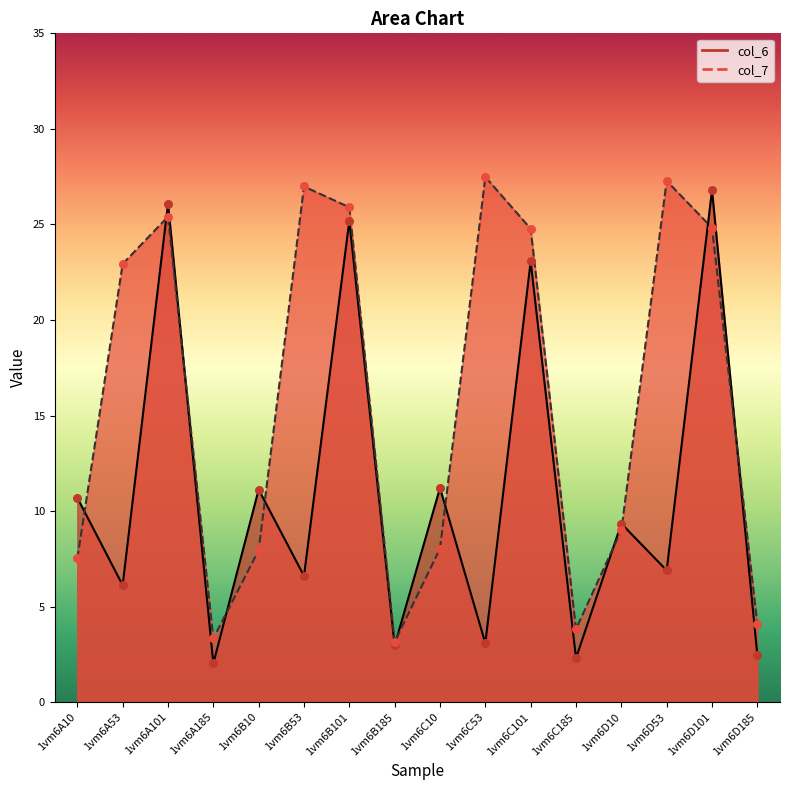

At how many categories does at least one series exceed 4?

13